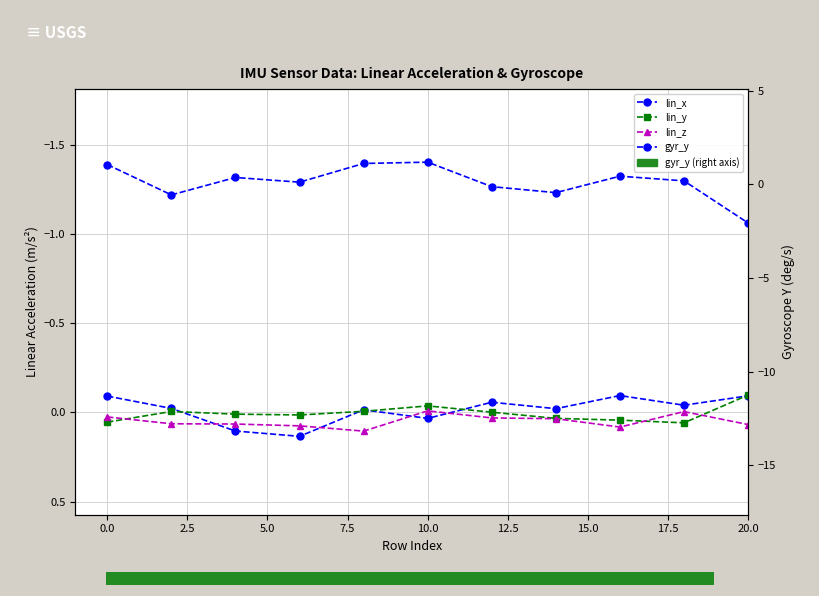

Count the number of categories in the chart.

20